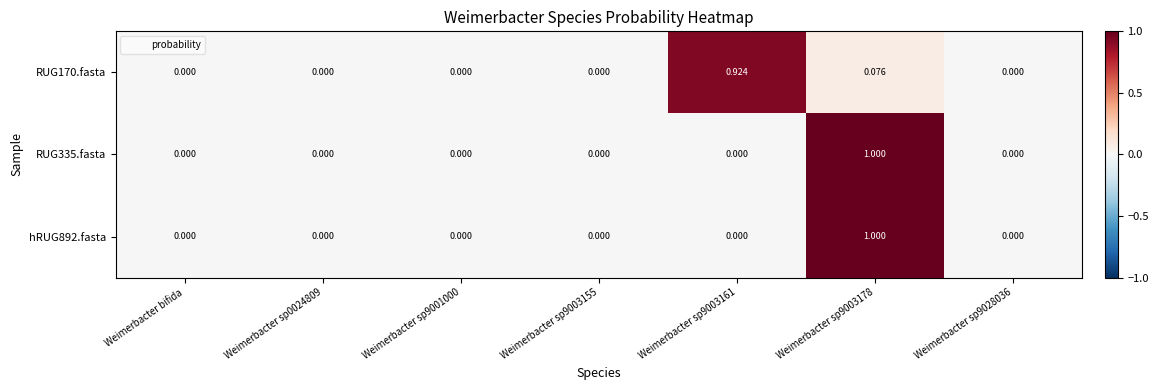

How many series are shown in this chart?

3